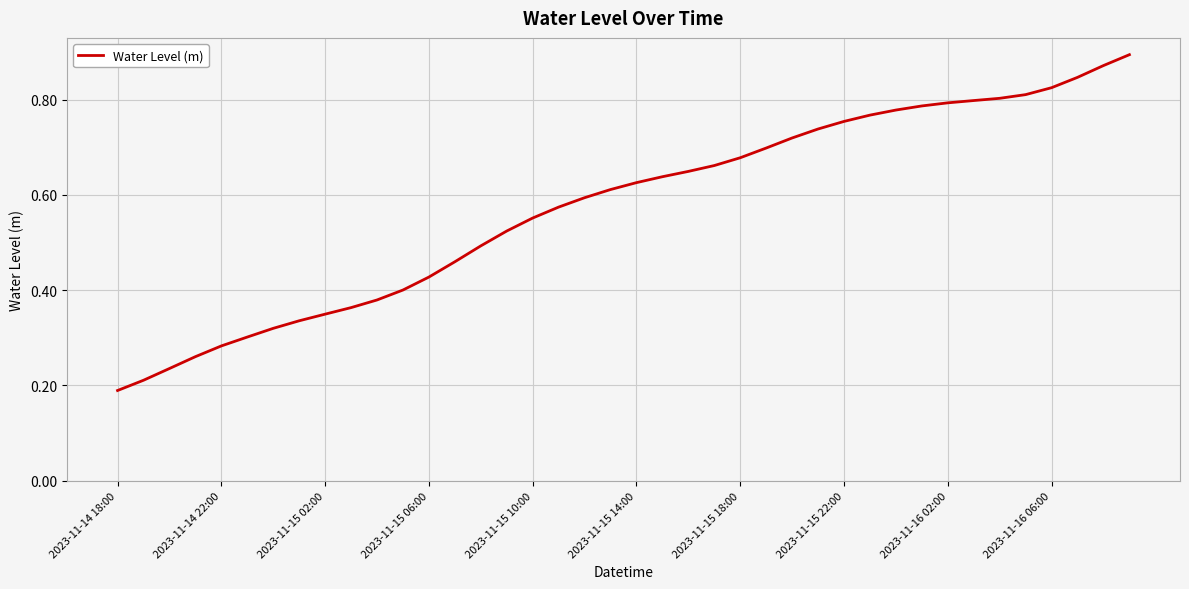

What is the minimum value shown in the chart?

0.2